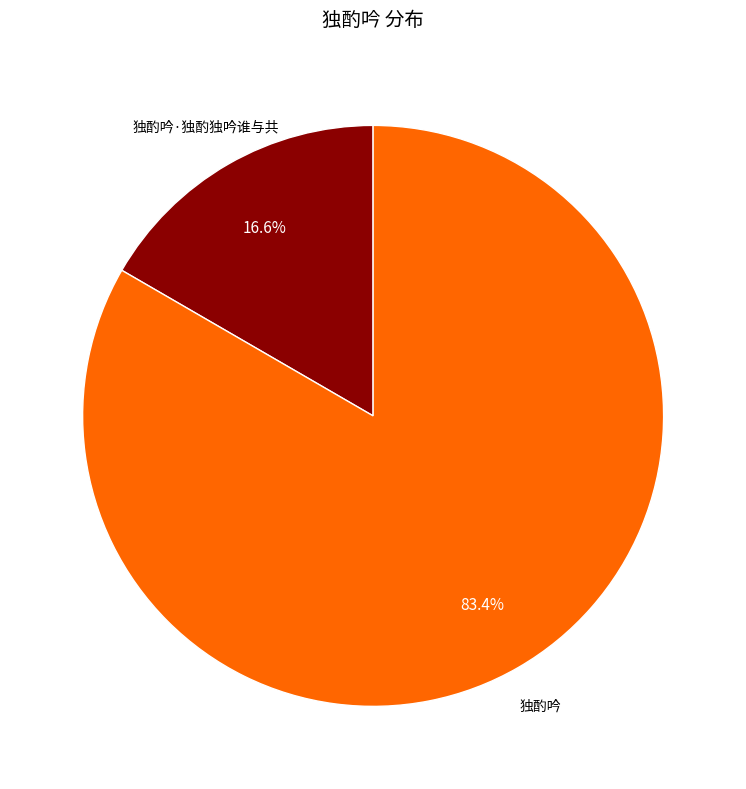

Count the number of slices in the pie.

2